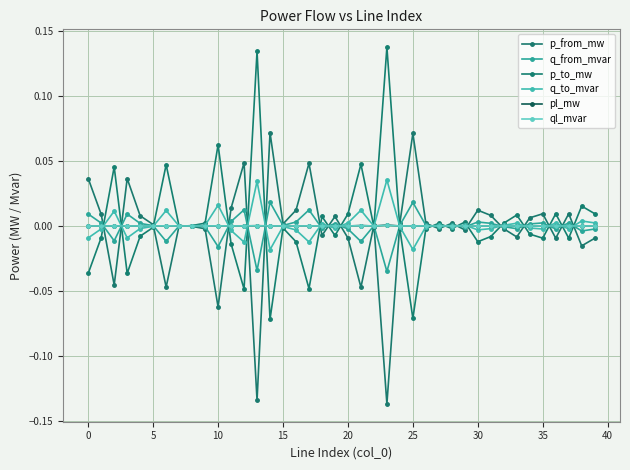

List the series in order of their peak value, lowest first.

ql_mvar, pl_mw, q_from_mvar, q_to_mvar, p_from_mw, p_to_mw